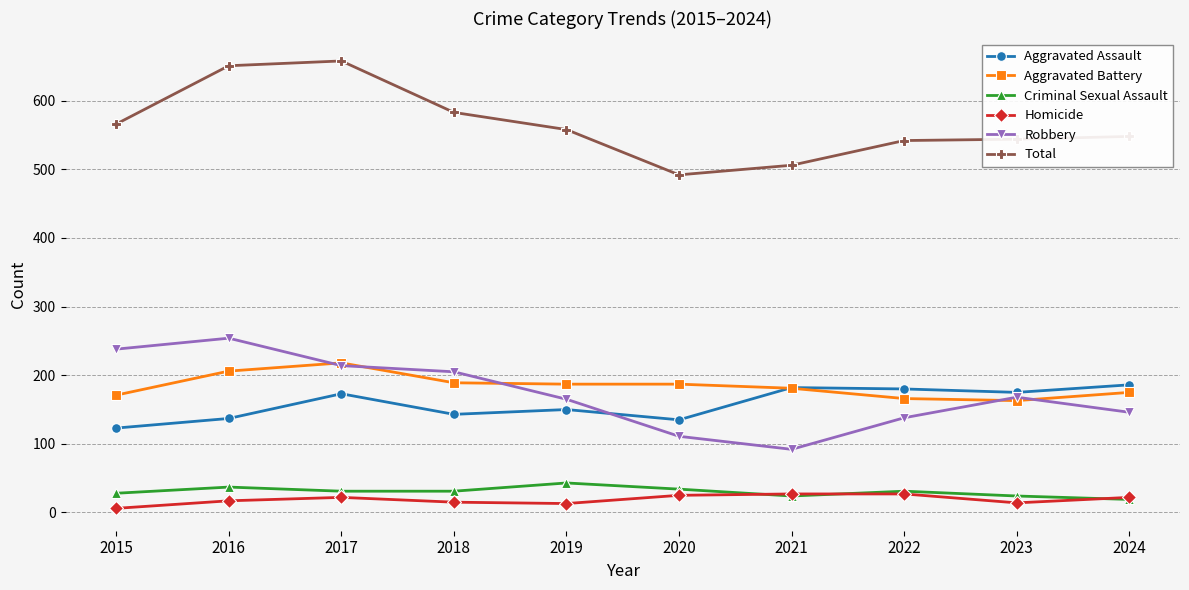

What is the difference between the highest and lowest values at 2021?

482